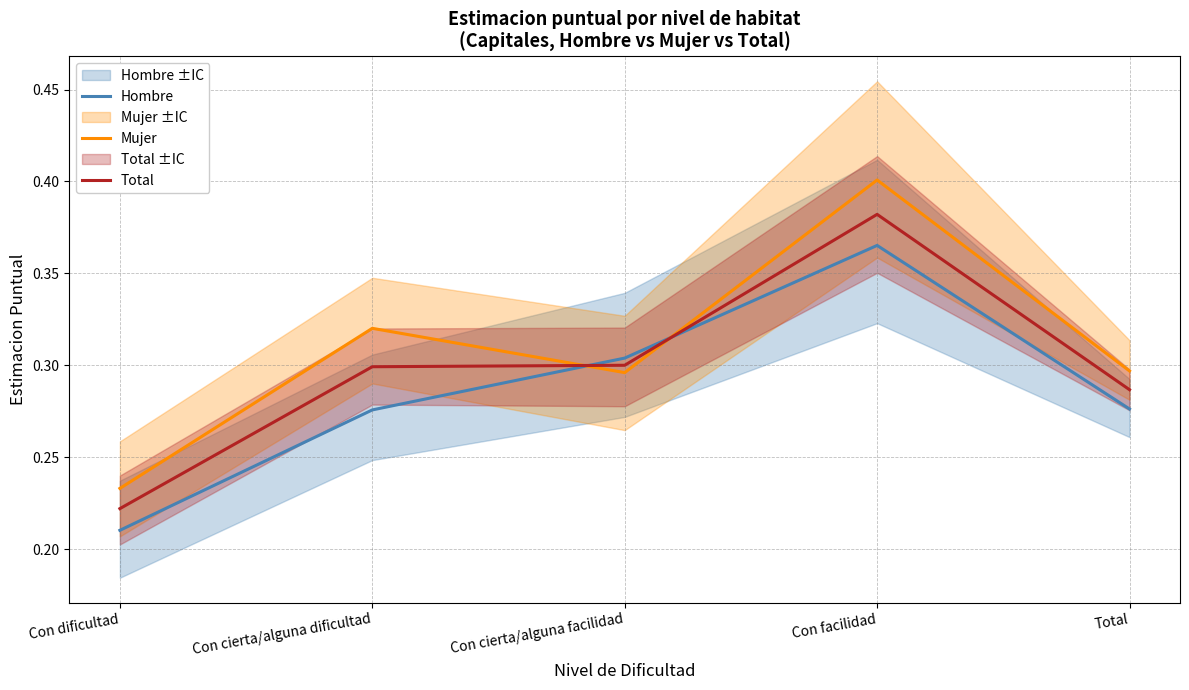

Which series has the largest range (max minus min)?

Mujer